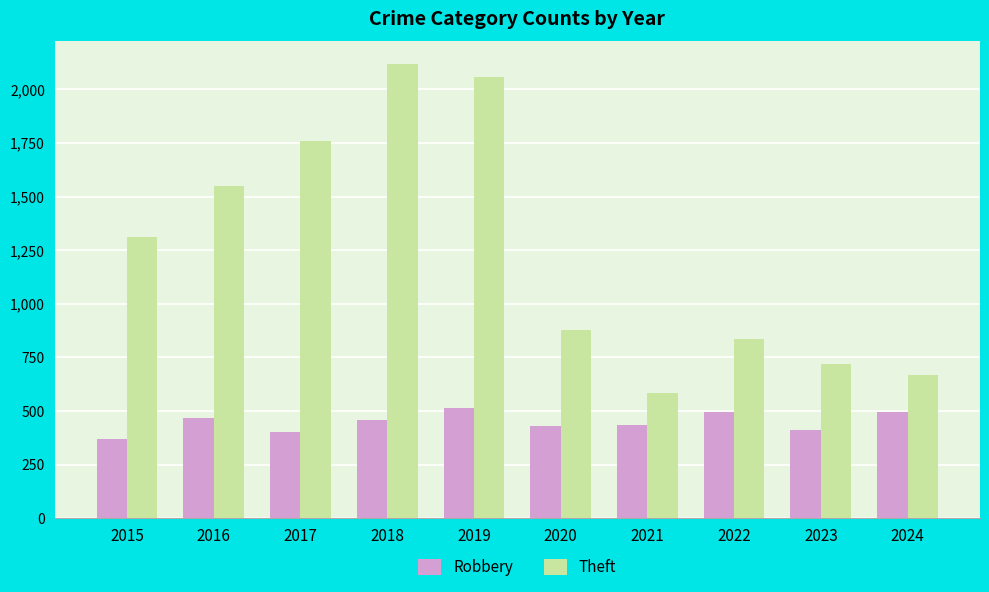

List the series in order of their overall mean, highest first.

Theft, Robbery